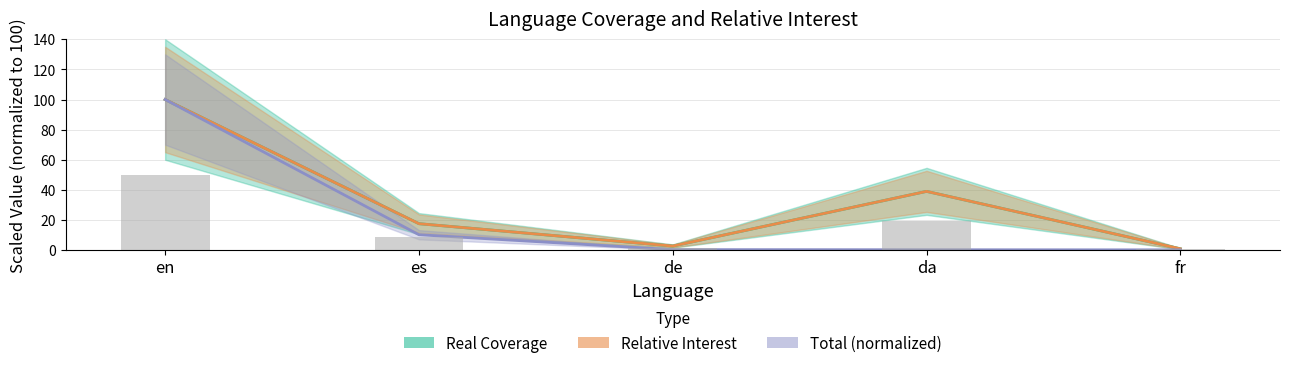

What is the label of the 2nd bar from the right?

da